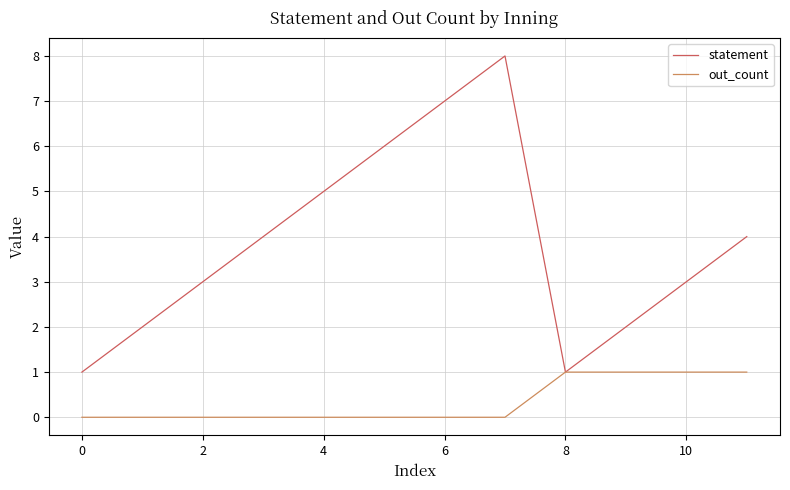

Which series has the largest total across all categories?

statement